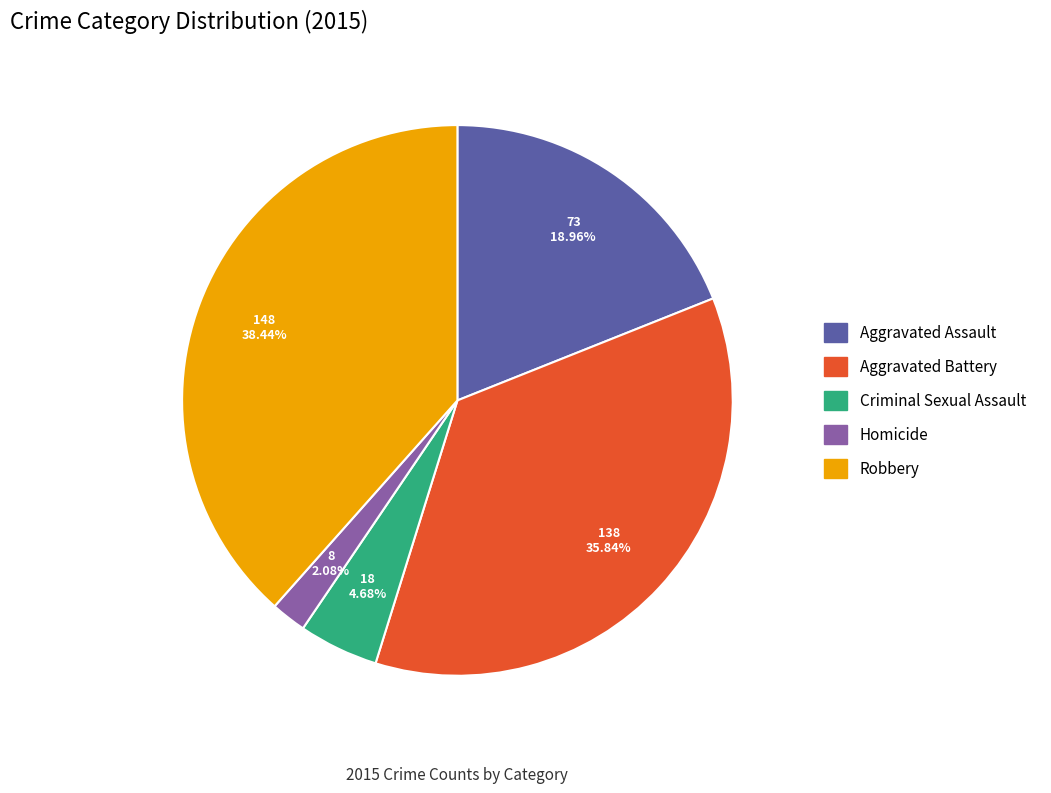

True or false: Aggravated Assault accounts for 30% of the total.

False